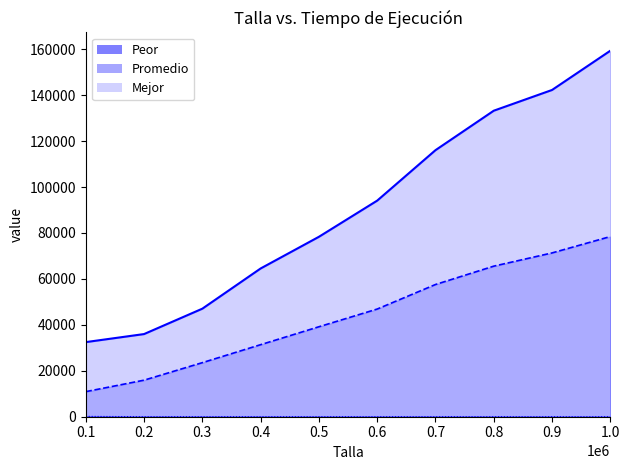

What is the value of the Mejor point at the 10th from the left?

15